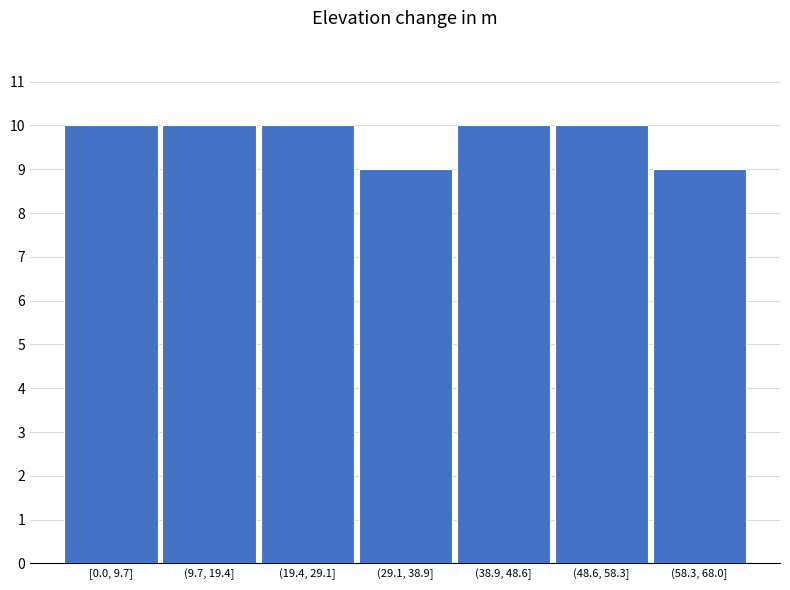

Reading left to right, what are all the values shown in this chart?

[0.0, 9.7]=10	(9.7, 19.4]=10	(19.4, 29.1]=10	(29.1, 38.9]=9	(38.9, 48.6]=10	(48.6, 58.3]=10	(58.3, 68.0]=9